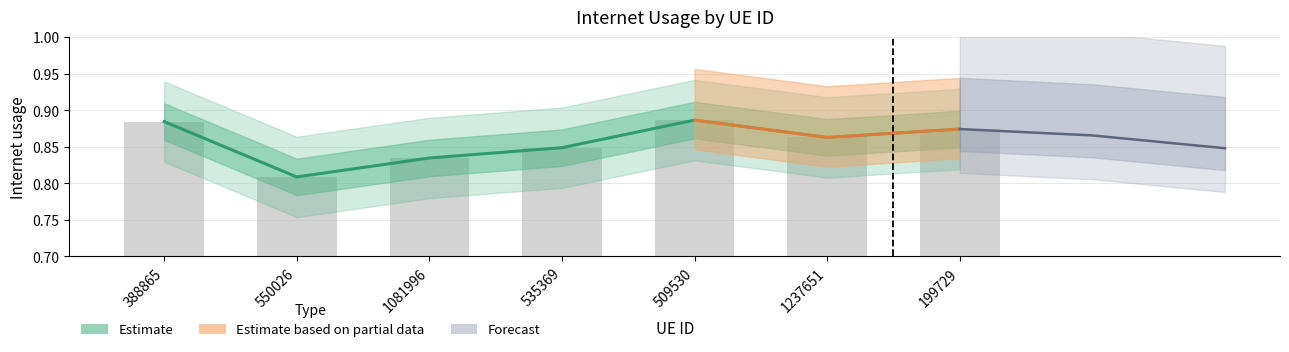

What is the maximum value shown in the chart?

0.9